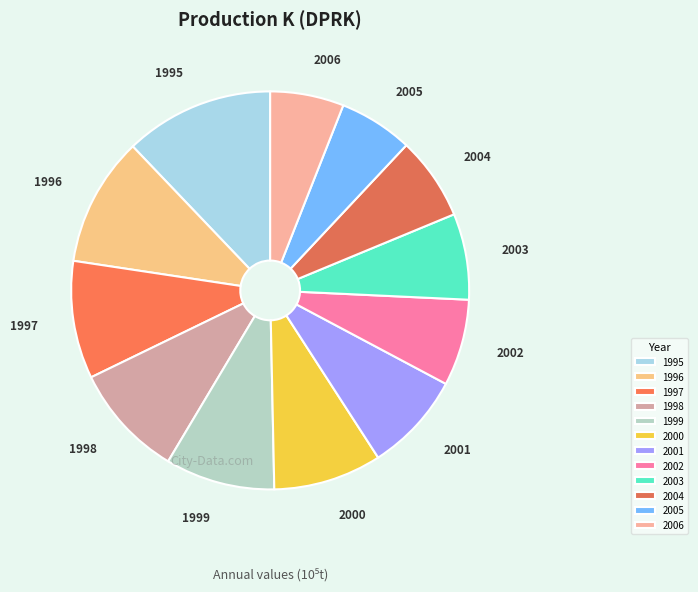

Combined, do 2005 and 1998 account for over 50%?

No